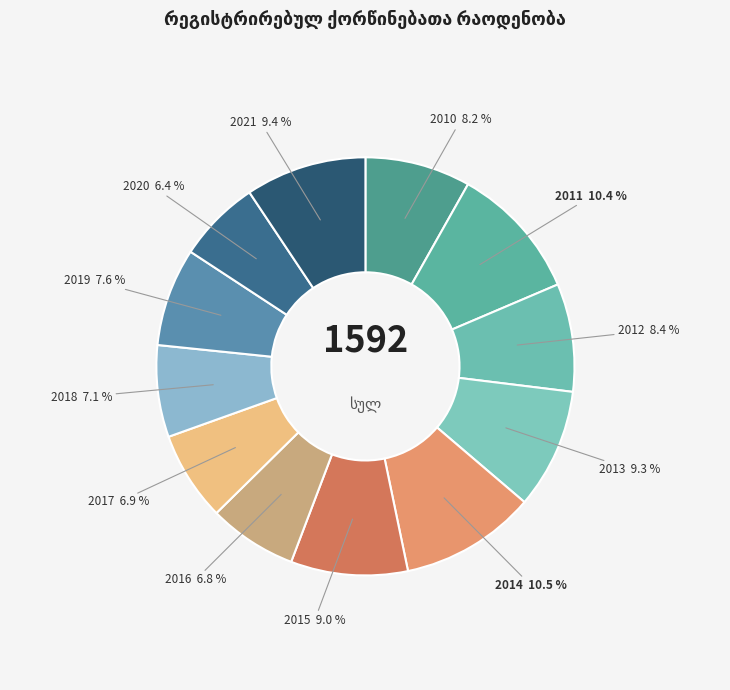

Count the number of slices in the pie.

12